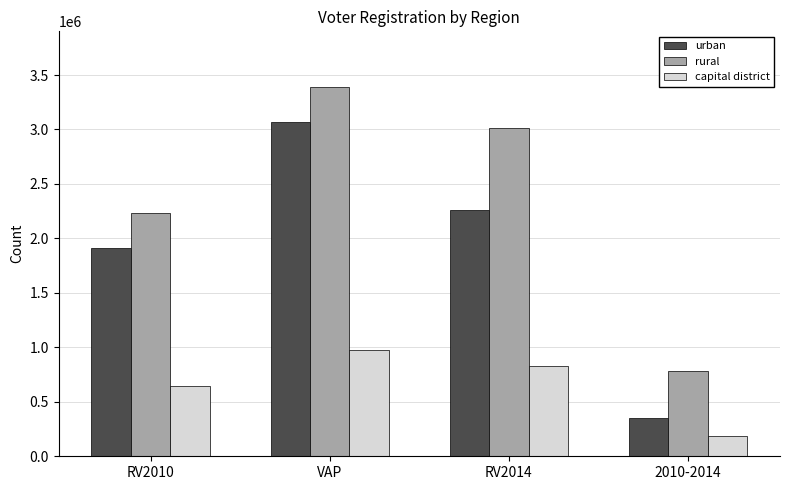

What are all the series names shown in the legend?

urban, rural, capital district